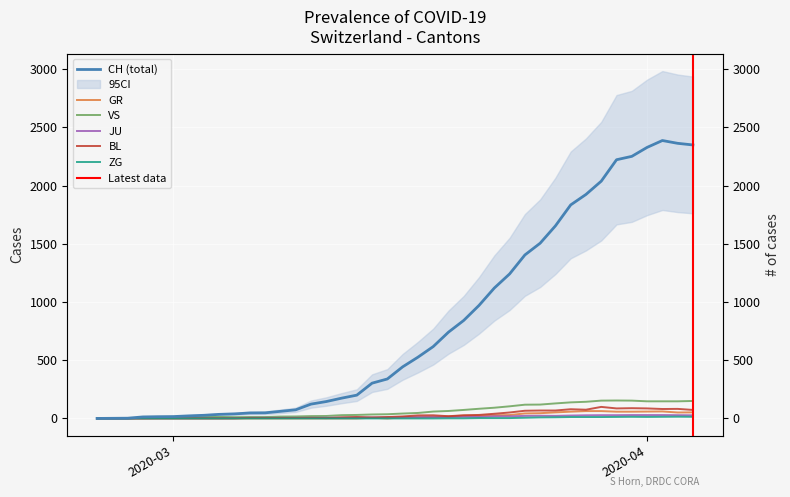

True or false: JU and ZG intersect in this chart.

False